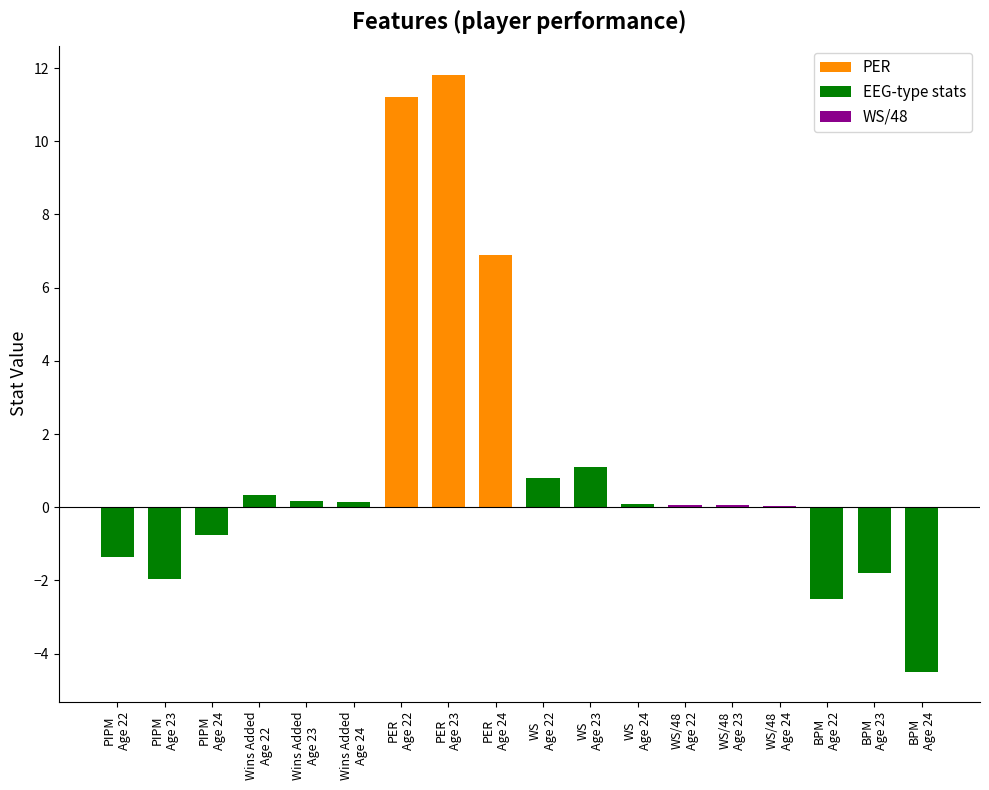

What is the maximum value shown in the chart?

11.8